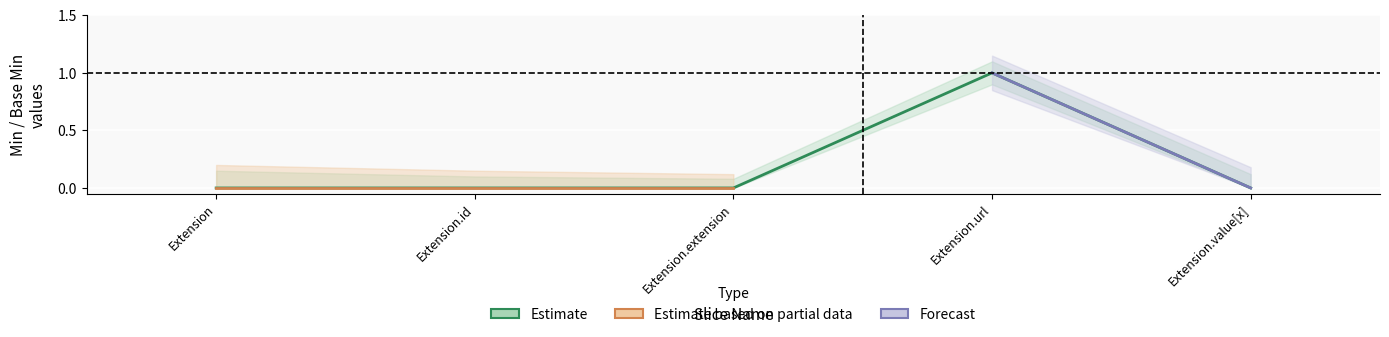

Reading left to right, extract all data points from this chart.

0	0	0	1	0